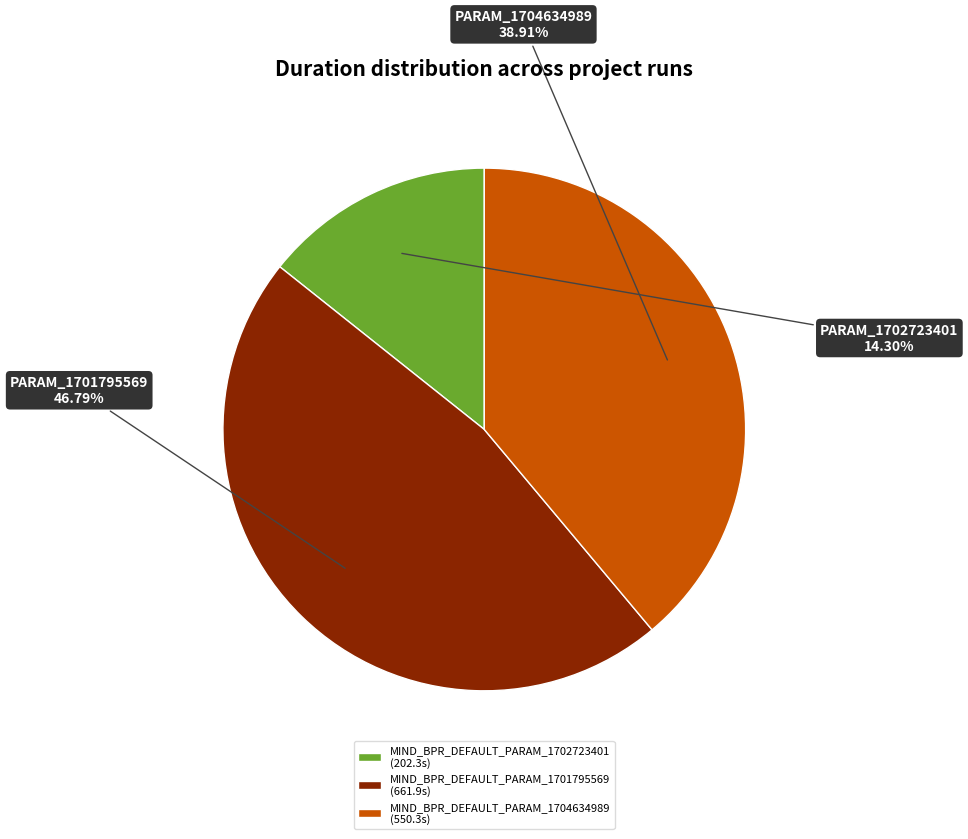

What is the largest slice in the pie chart?

MIND_BPR_DEFAULT_PARAM_1701795569